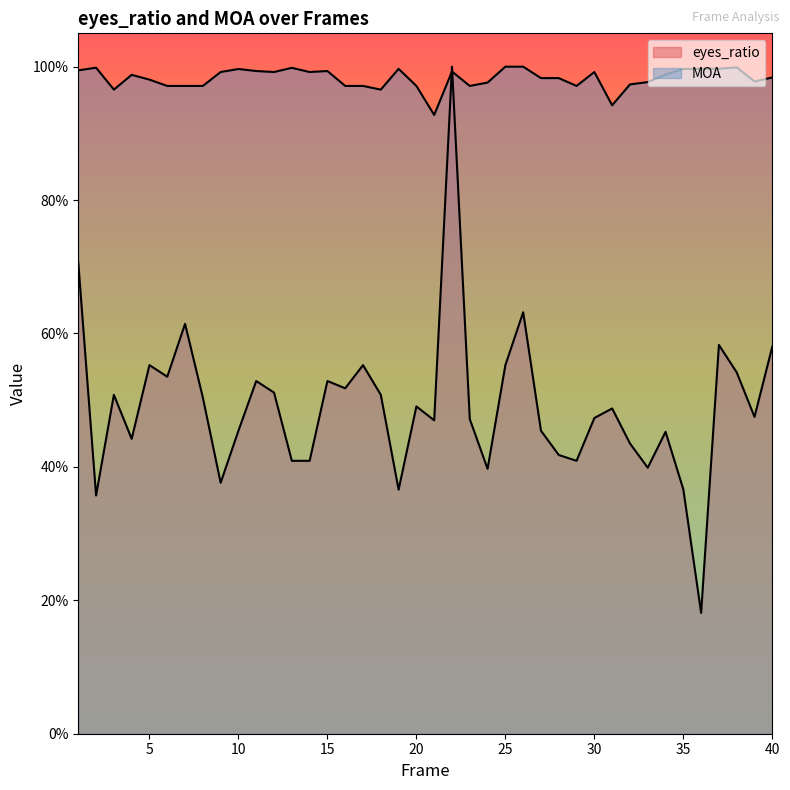

How many intersections are there between eyes_ratio and MOA?

2